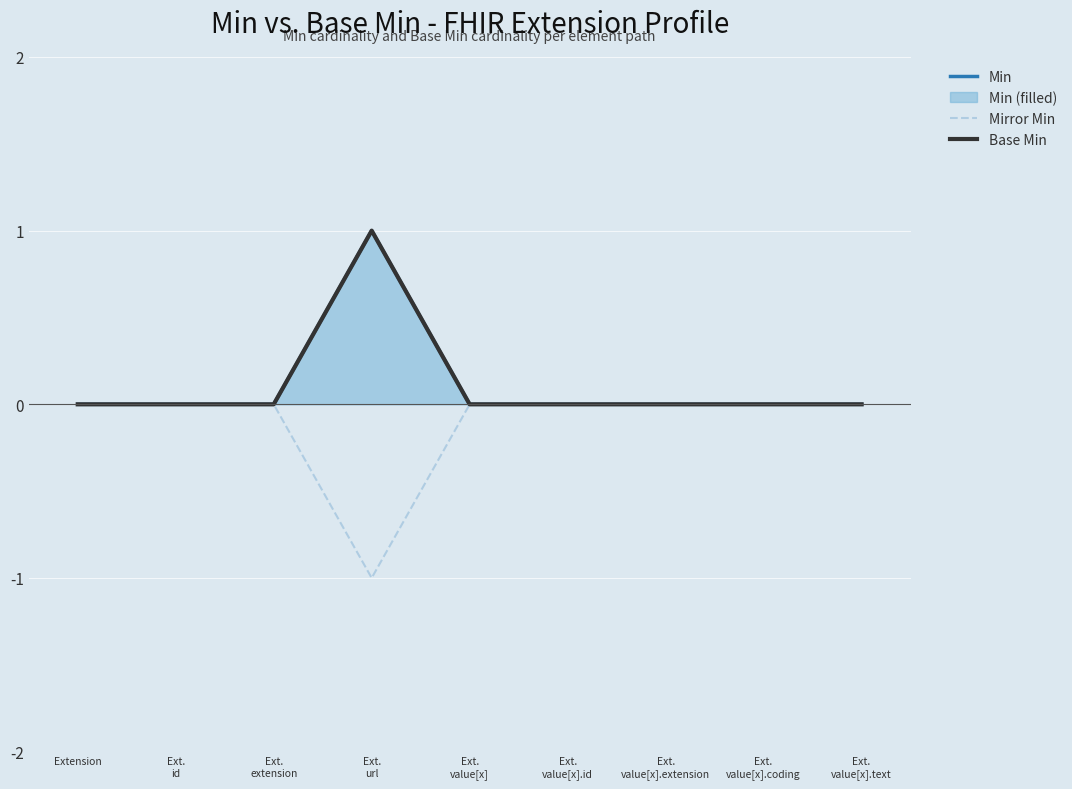

Count the Base Min values in the range 0 to 1.

9